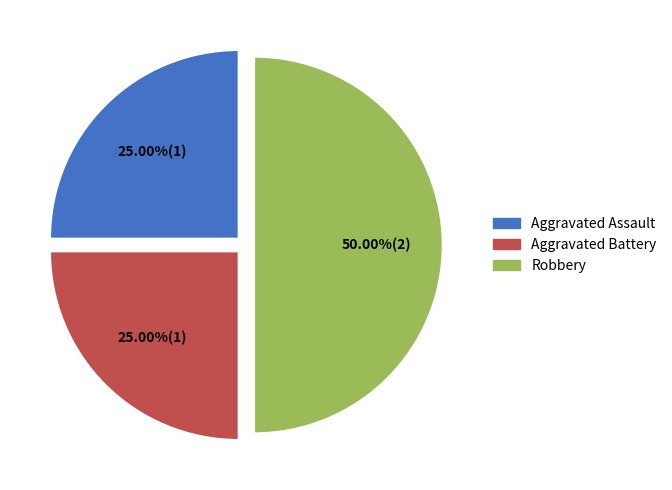

To the nearest percent, what is the average slice percentage?

33%